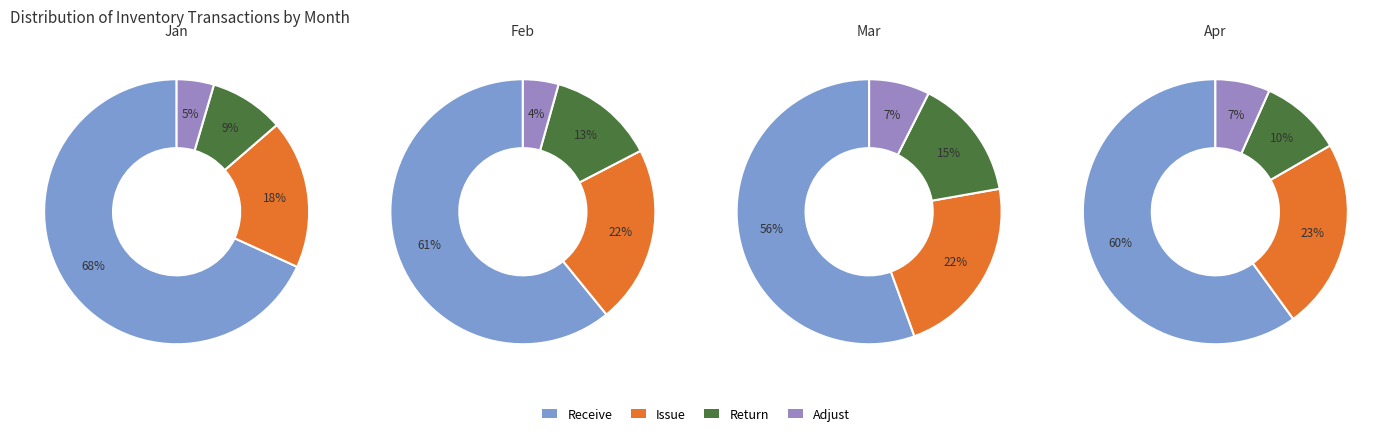

To the nearest percent, what is the average slice percentage?

25%